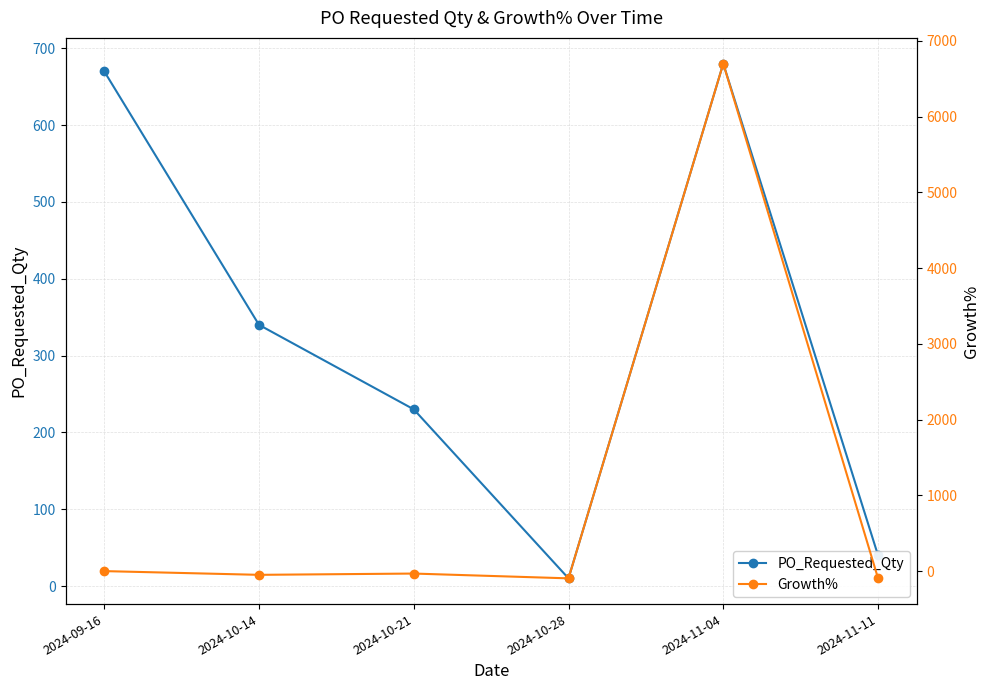

What is the value of the Growth% point at the 3rd from the left?

-32.4